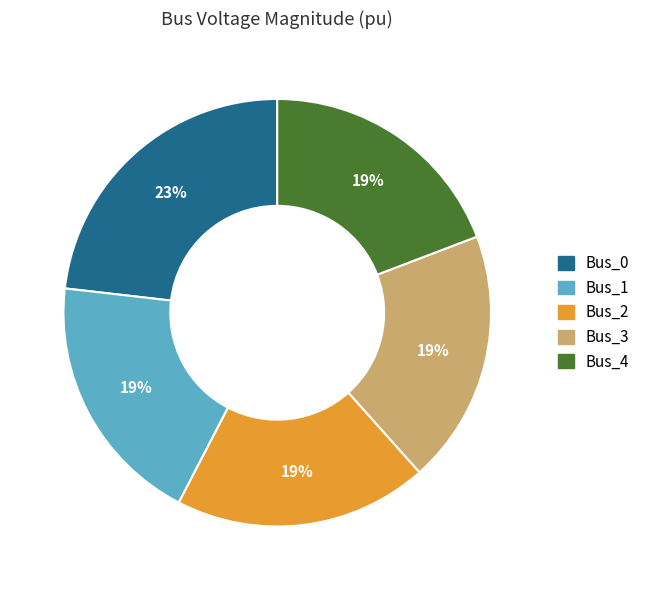

What percentage is the Bus_3 slice, to the nearest percent?

19%